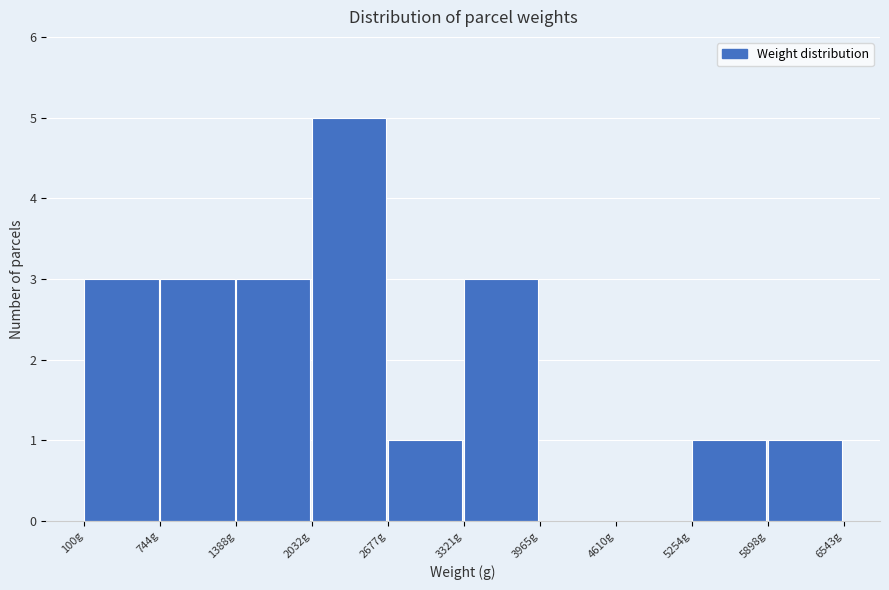

What is the height of the bar covering 5300 to 5900 on the x-axis? Neither the bar edges nor the heights are printed on the chart, so give them approximately, as read against the axes.

1